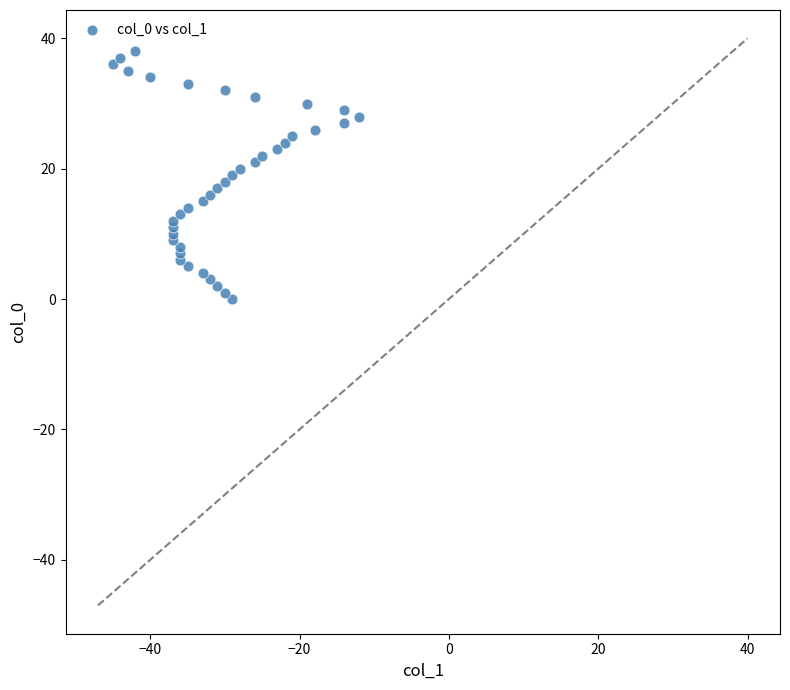

What is the range of X values (max minus min)?

33